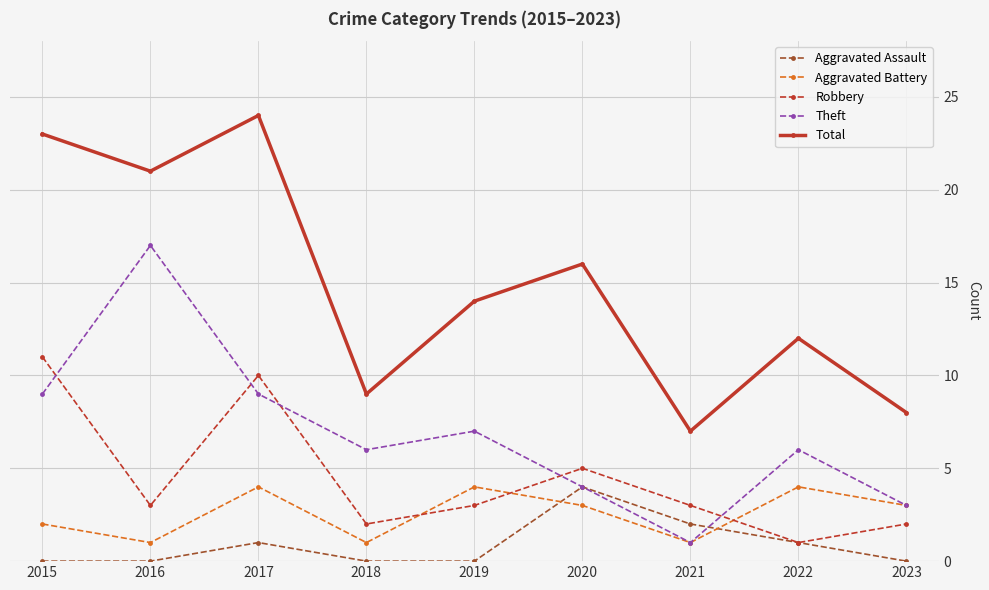

Which series changed the most between 2018 and 2020?

Total